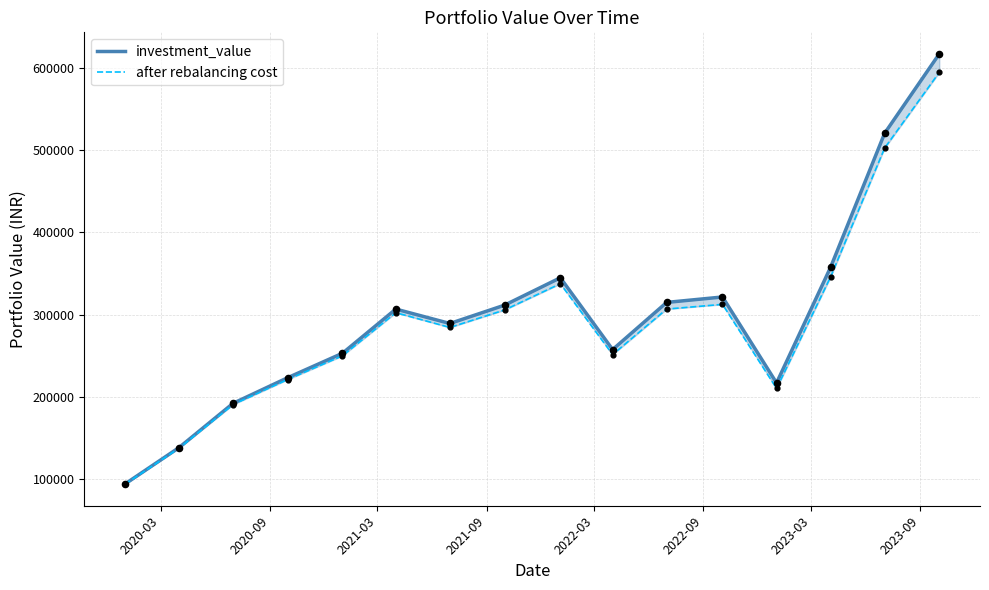

Which series has the largest Y range (max minus min)?

investment_value